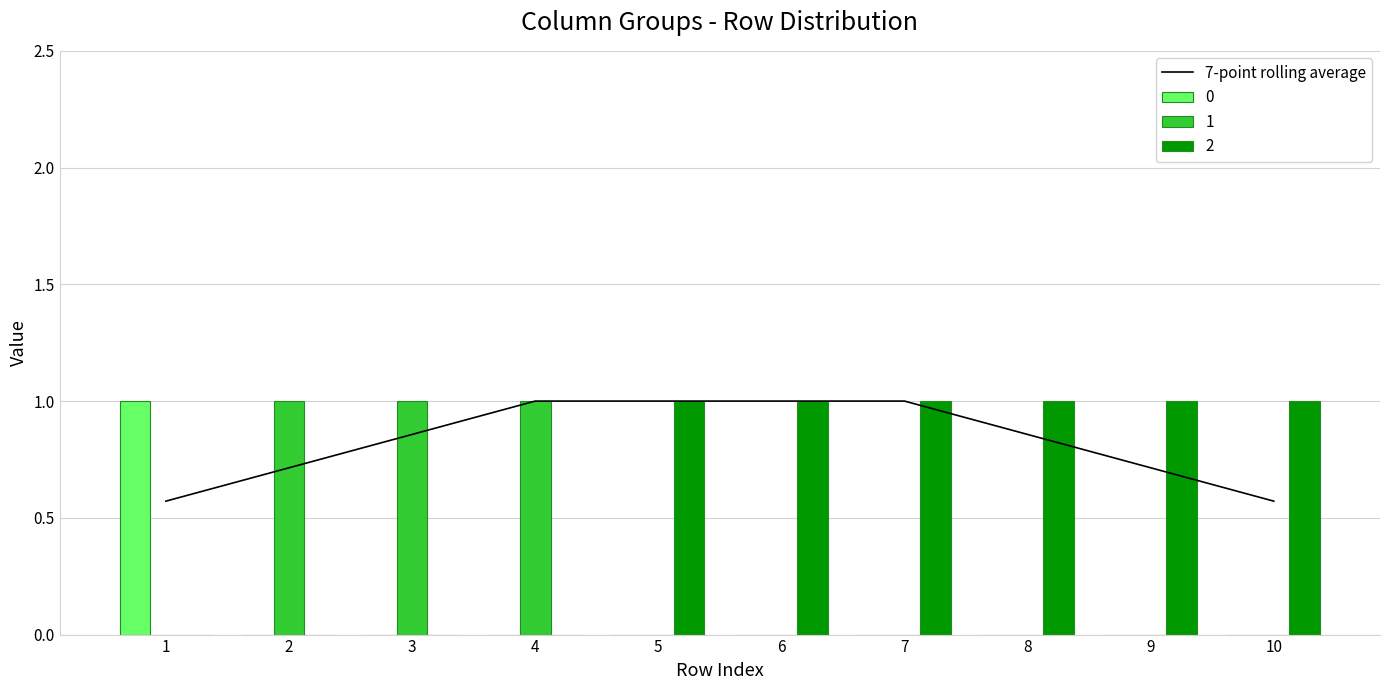

Which has a higher value, 3 or 10?

3